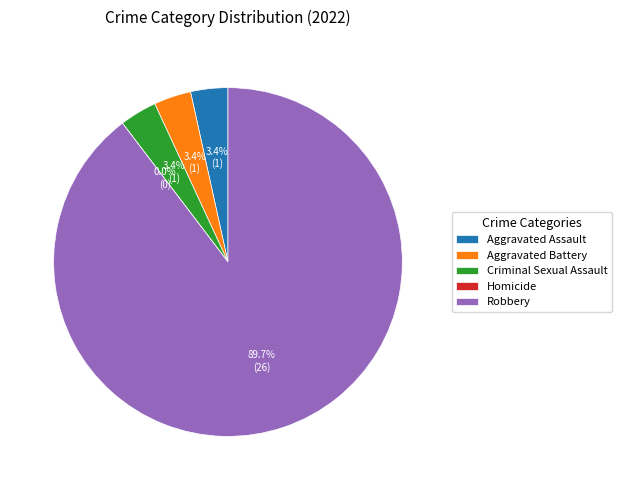

True or false: Criminal Sexual Assault accounts for 3% of the total.

True